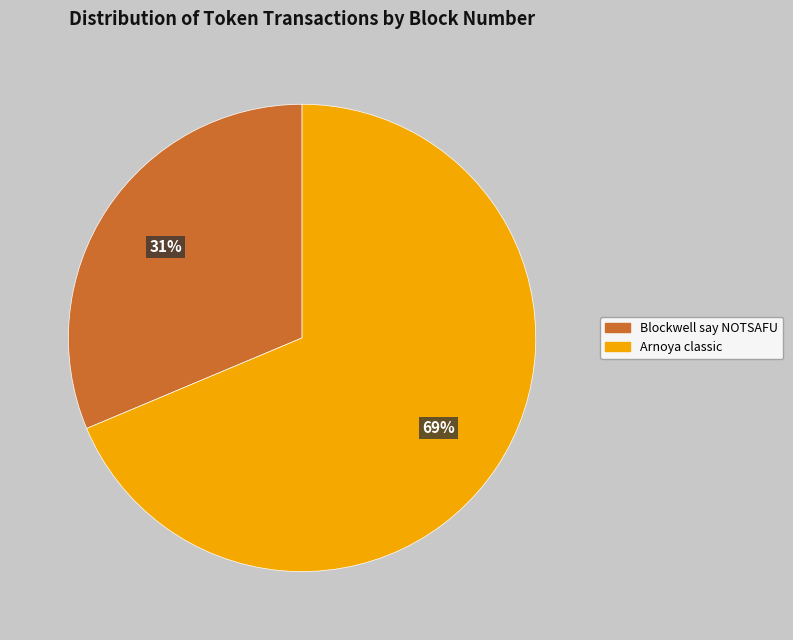

What is the majority slice?

Arnoya classic